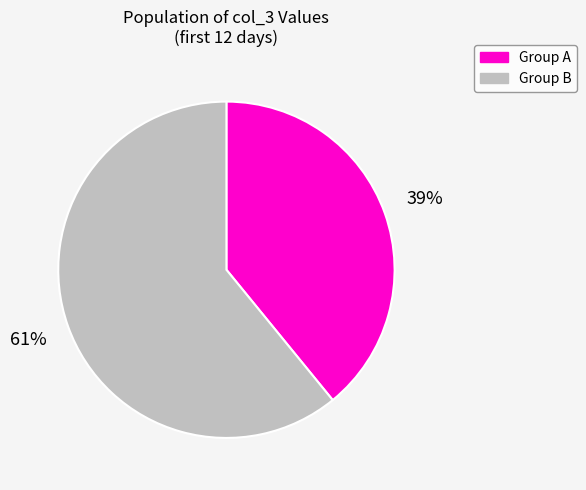

Combined, do Group A and Group B account for over 50%?

Yes